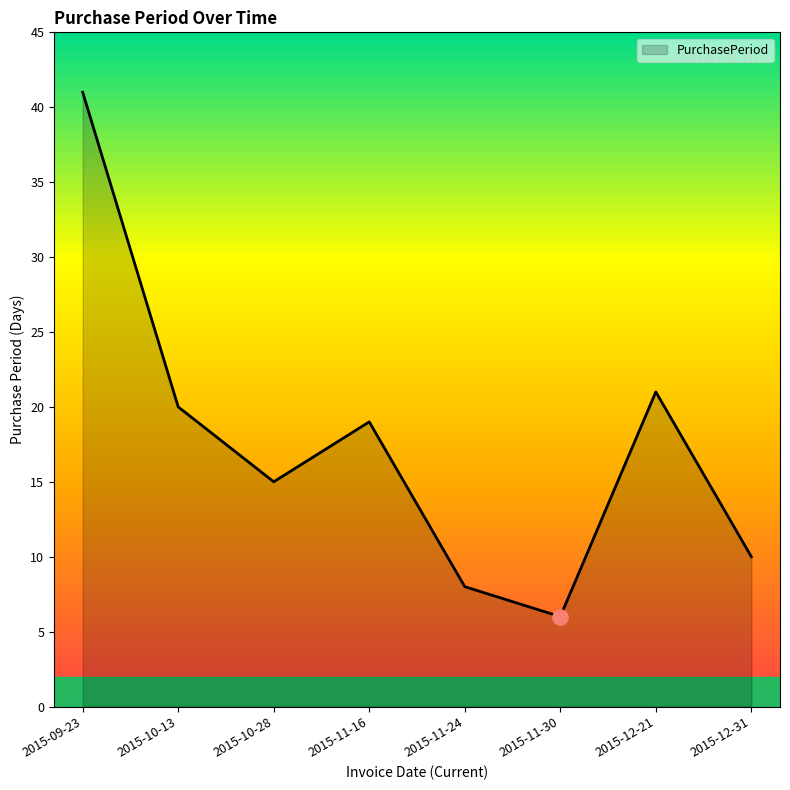

Approximately how many times larger is the value at 2015-11-24 compared to 2015-10-13?

0.4